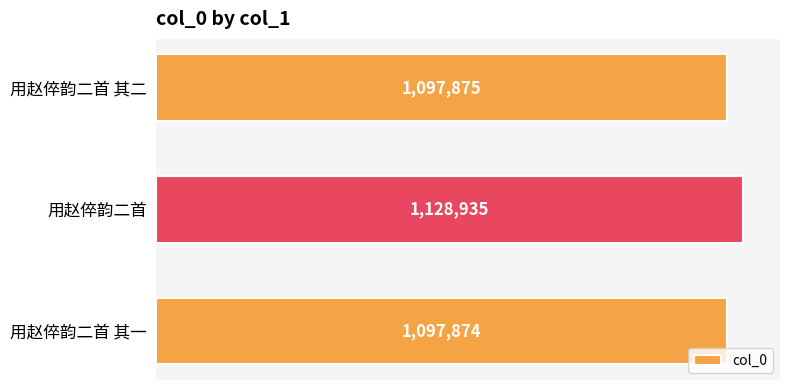

List the labels in order of value, largest first.

用赵倅韵二首, 用赵倅韵二首 其二, 用赵倅韵二首 其一